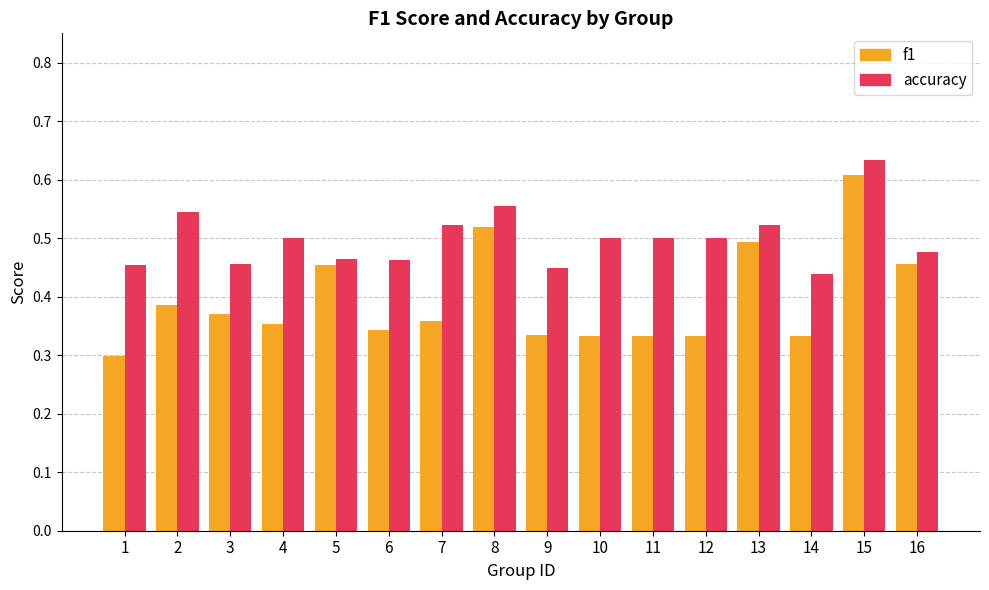

Between 12 and 15, which series saw the biggest shift?

f1